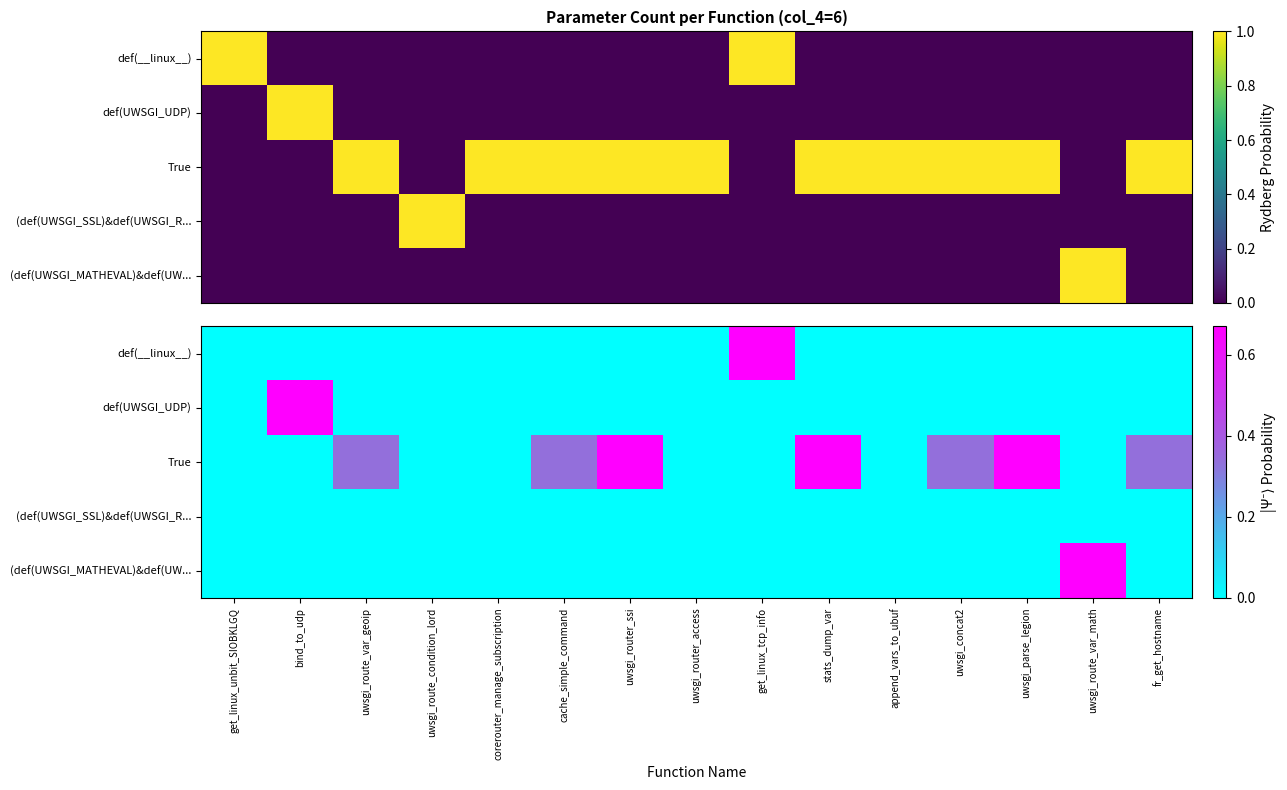

The True series shows 0.0 at get_linux_tcp_info. True or false?

True